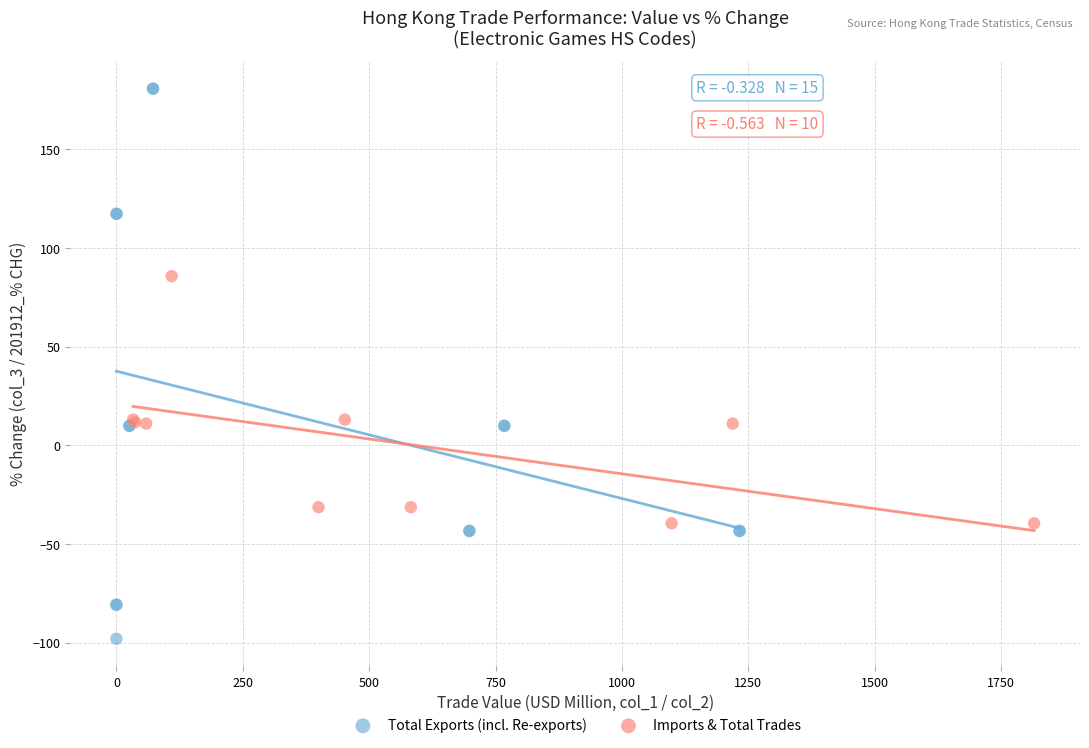

Which series has the widest spread of Y values?

Total Exports (incl. Re-exports)